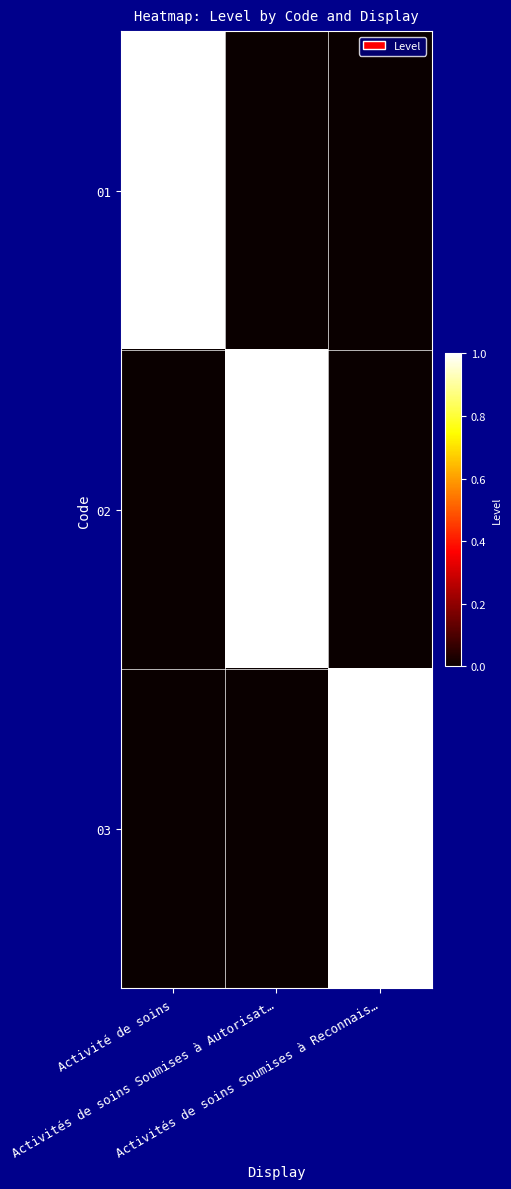

Which series has the largest total across all categories?

01